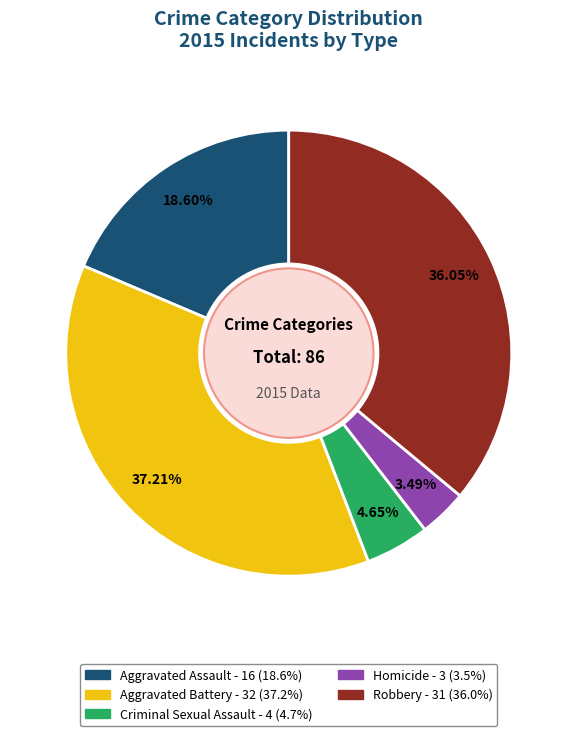

Is it true that Homicide is 14% of the pie?

False